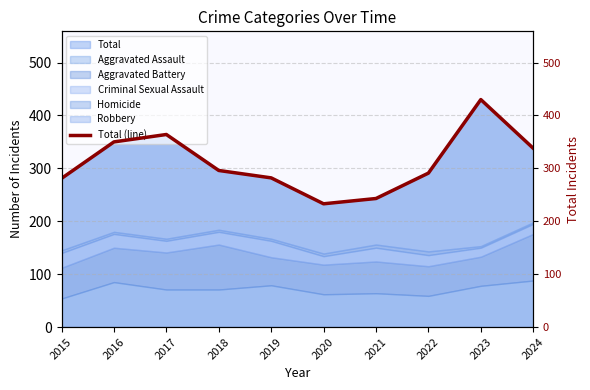

Reading left to right, list all the values displayed in this chart.

2015=281	2016=350	2017=364	2018=296	2019=282	2020=233	2021=243	2022=291	2023=430	2024=338